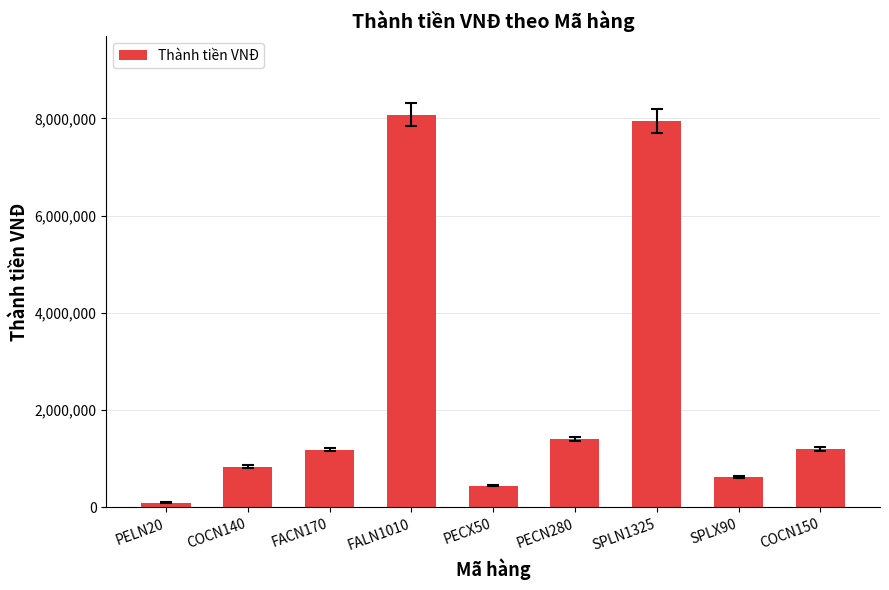

Where is the data nearest to the value 4090000?

PECN280